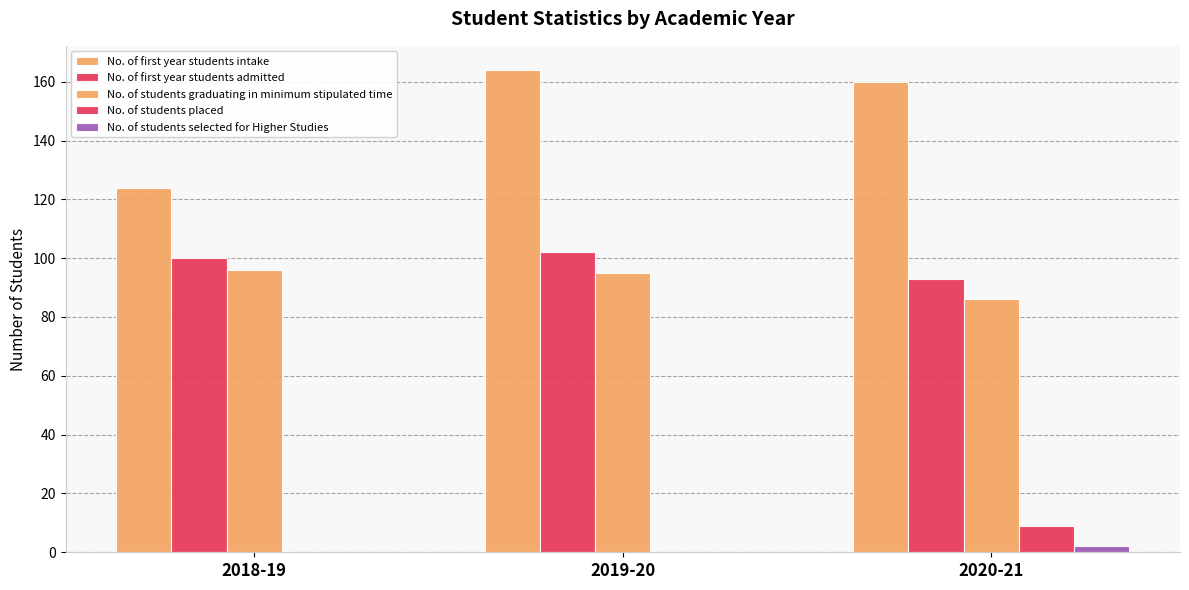

The No. of students placed series shows 9 at 2020-21. True or false?

True